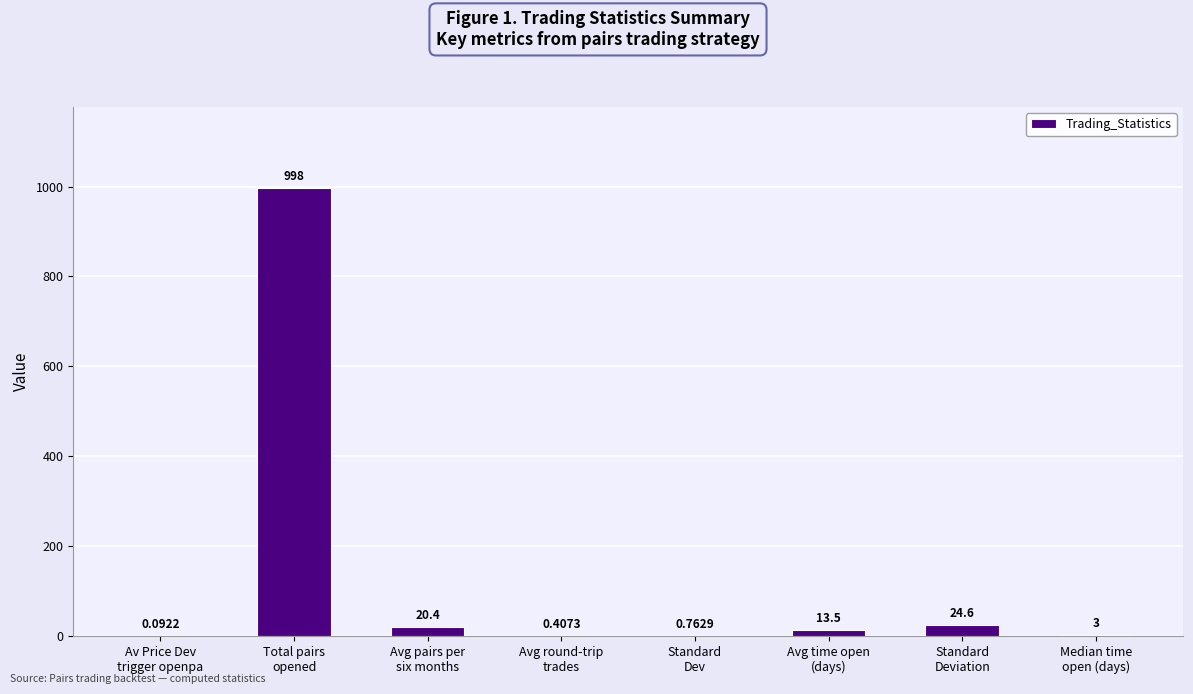

Where does the data first go above 13?

Total pairs
opened